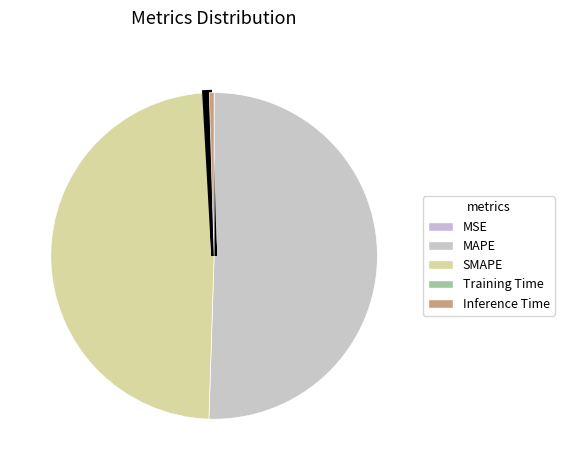

Is it true that MAPE is 51% of the pie?

True